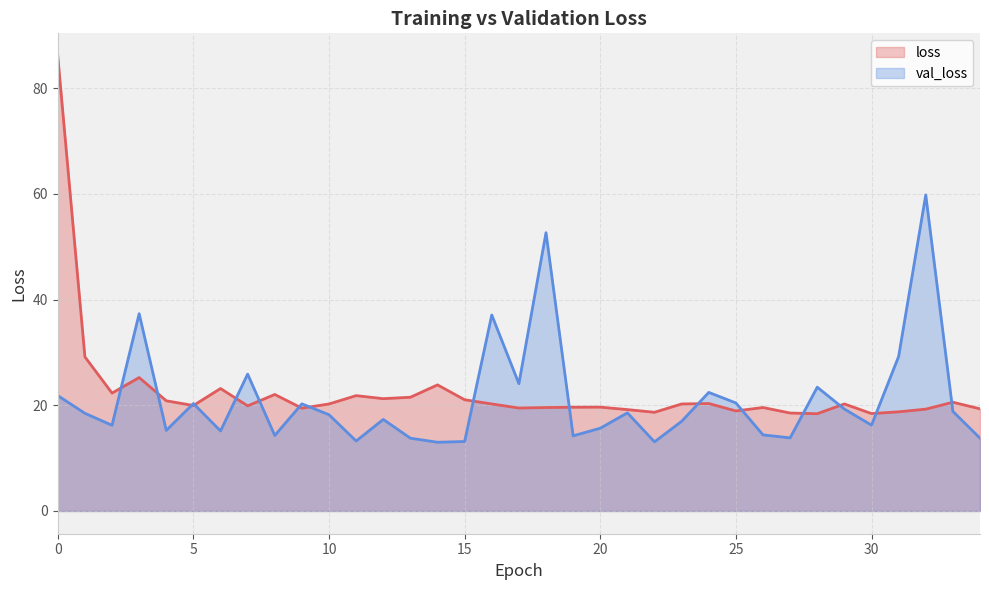

Between 4 and 10, which series saw the biggest shift?

val_loss